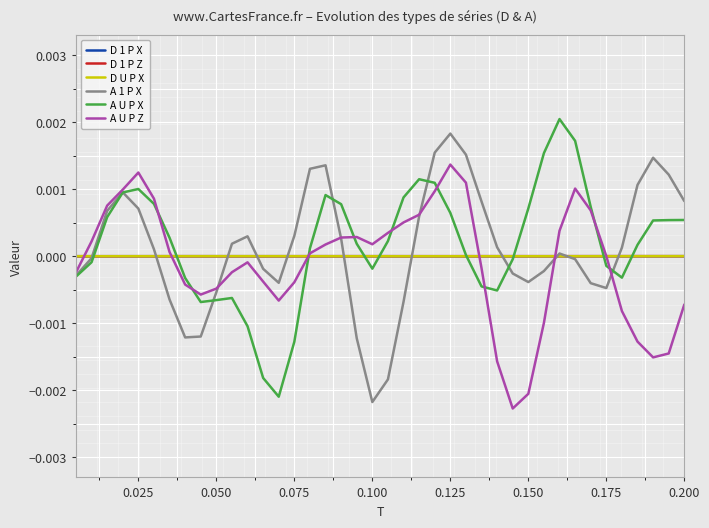

What are all the series names shown in the legend?

D 1 P X, D 1 P Z, D U P X, A 1 P X, A U P X, A U P Z